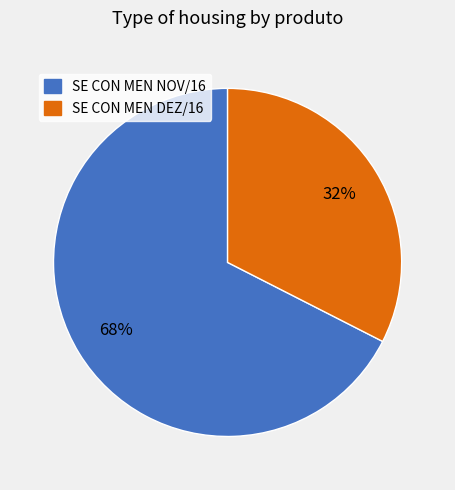

How many slices are in this pie chart?

2